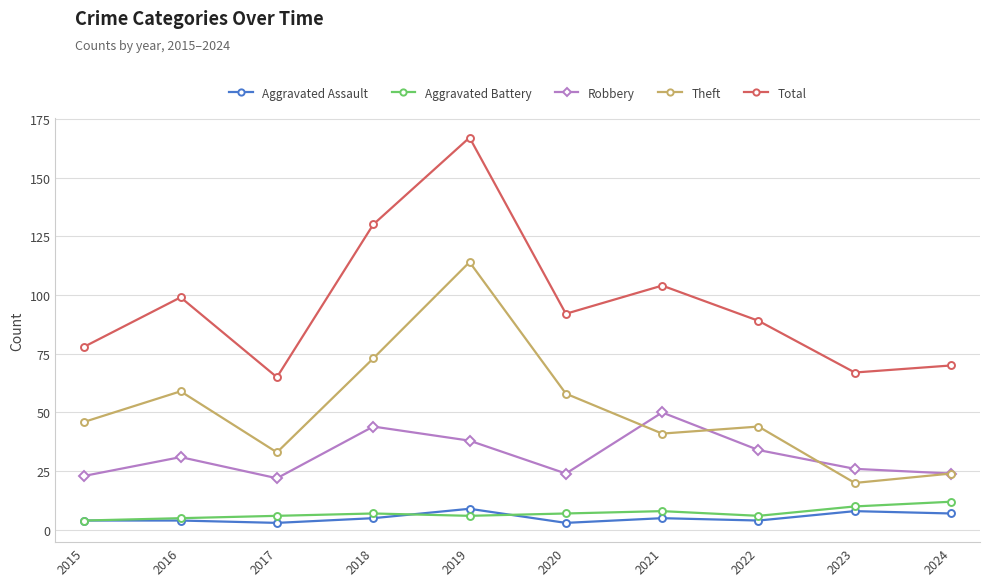

What is the difference between the Theft values at 2017 and 2020?

25